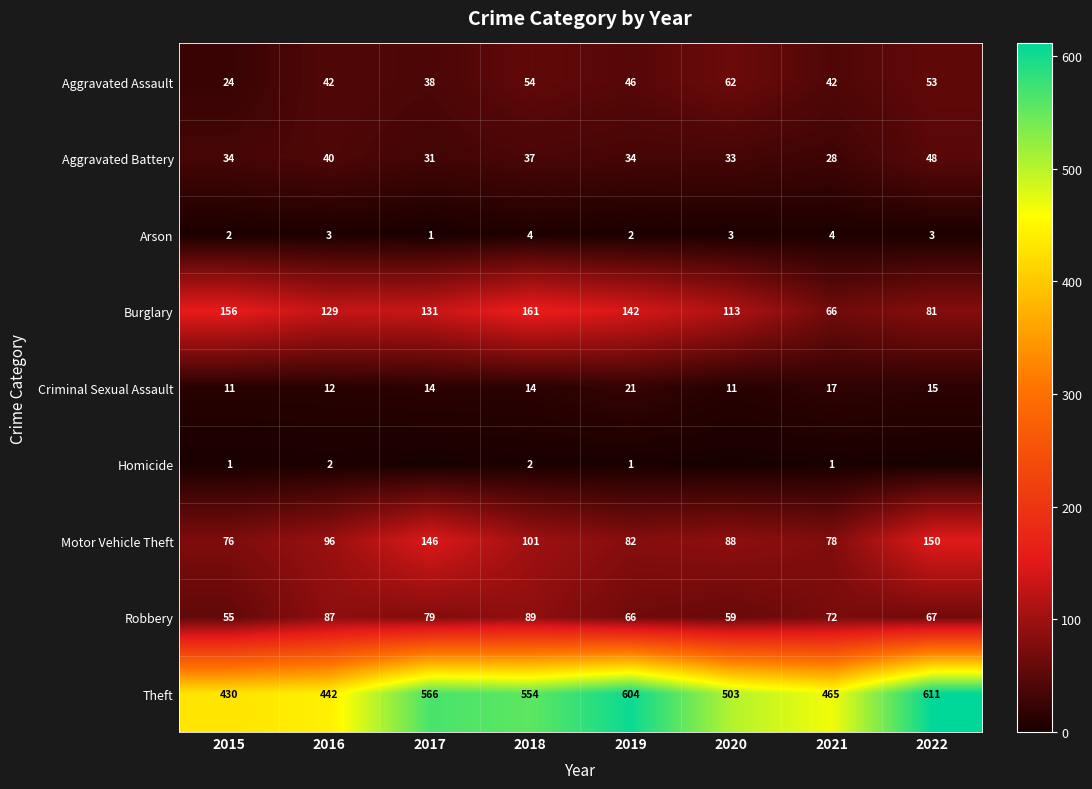

Rank the series at 2019 from lowest to highest value.

Homicide, Arson, Criminal Sexual Assault, Aggravated Battery, Aggravated Assault, Robbery, Motor Vehicle Theft, Burglary, Theft